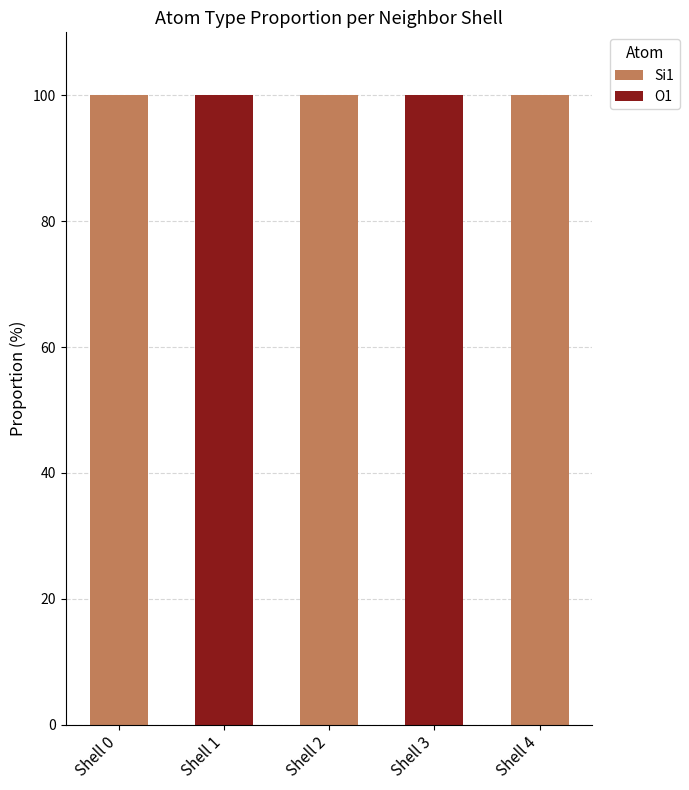

True or false: Si1 has a value of 47 at Shell 4.

False